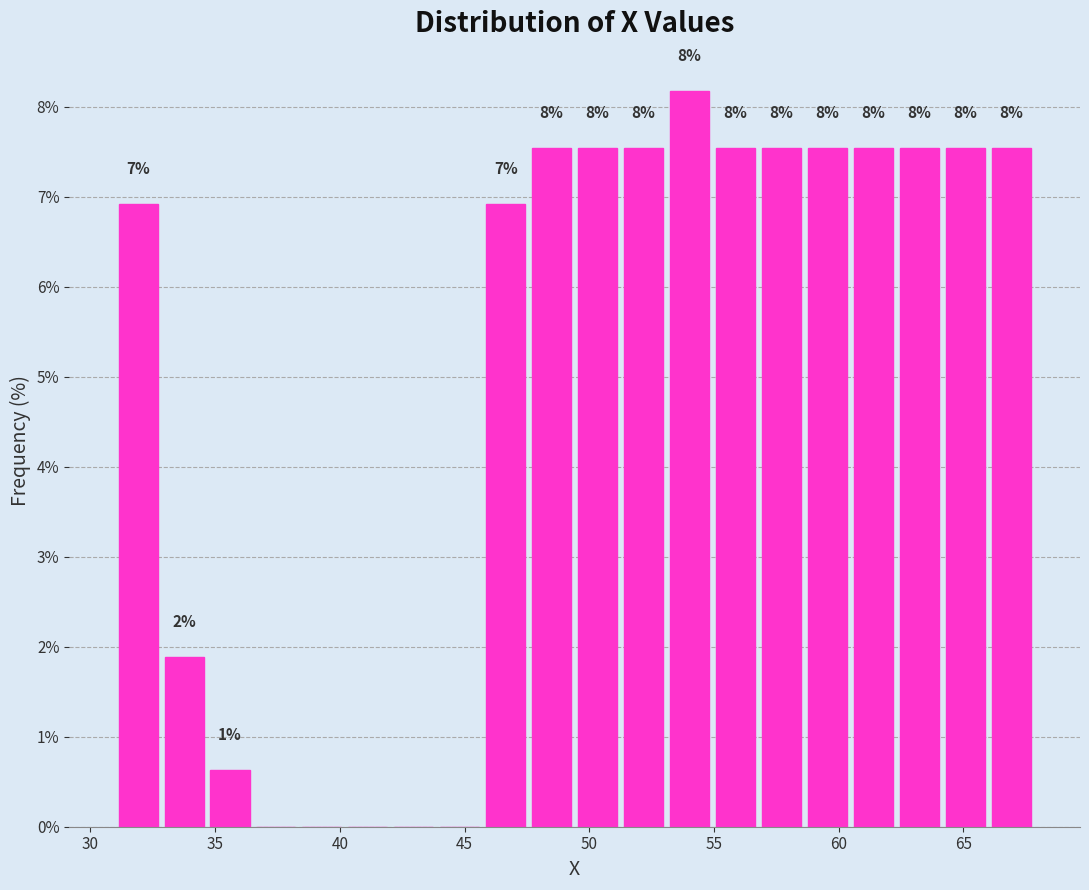

Read against the x-axis, roughly where is the centre of the tallest bar?

54.0